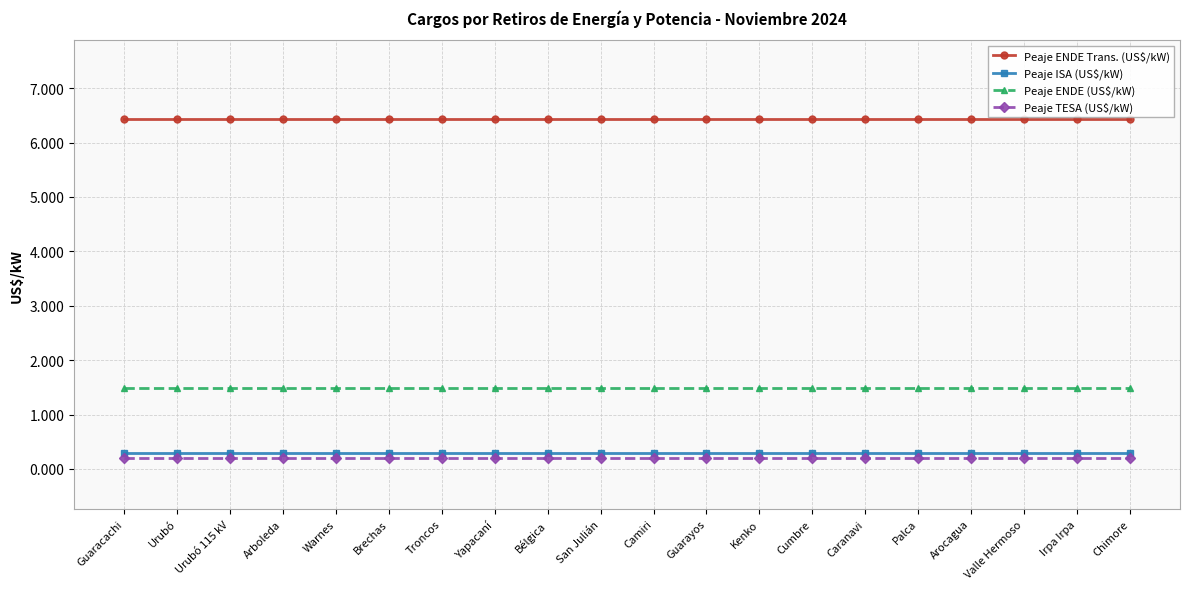

Reading left to right, list all the values displayed in this chart.

Peaje ENDE Trans. (US$/kW): 6.4	6.4	6.4	6.4	6.4	6.4	6.4	6.4	6.4	6.4	6.4	6.4	6.4	6.4	6.4	6.4	6.4	6.4	6.4	6.4
Peaje ISA (US$/kW): 0.3	0.3	0.3	0.3	0.3	0.3	0.3	0.3	0.3	0.3	0.3	0.3	0.3	0.3	0.3	0.3	0.3	0.3	0.3	0.3
Peaje ENDE (US$/kW): 1.5	1.5	1.5	1.5	1.5	1.5	1.5	1.5	1.5	1.5	1.5	1.5	1.5	1.5	1.5	1.5	1.5	1.5	1.5	1.5
Peaje TESA (US$/kW): 0.2	0.2	0.2	0.2	0.2	0.2	0.2	0.2	0.2	0.2	0.2	0.2	0.2	0.2	0.2	0.2	0.2	0.2	0.2	0.2